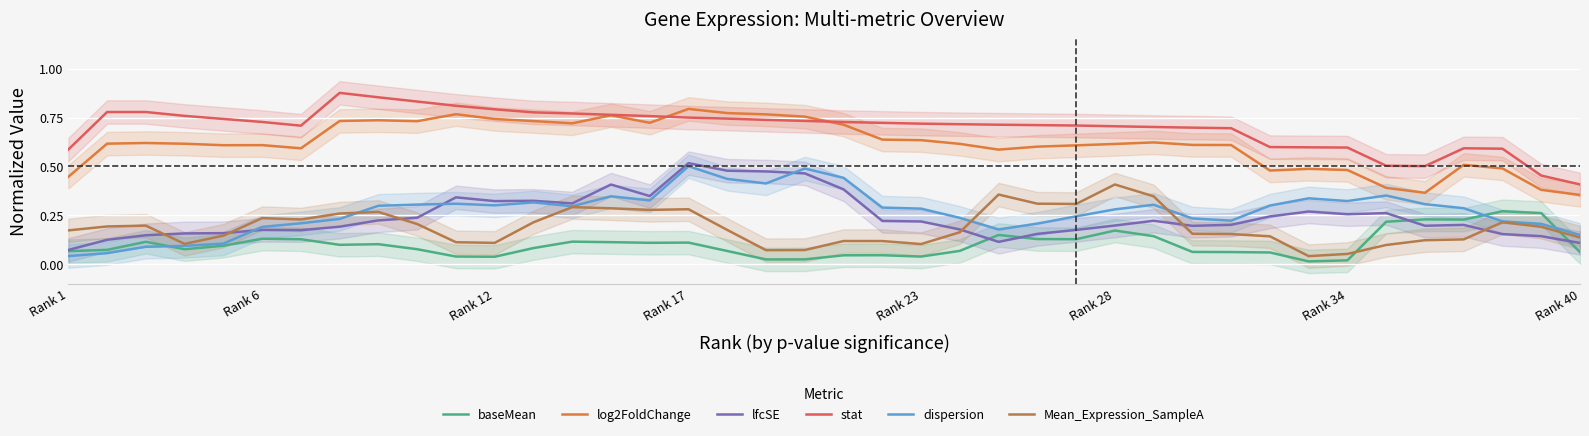

How many interior local peaks does the dispersion series have?

8